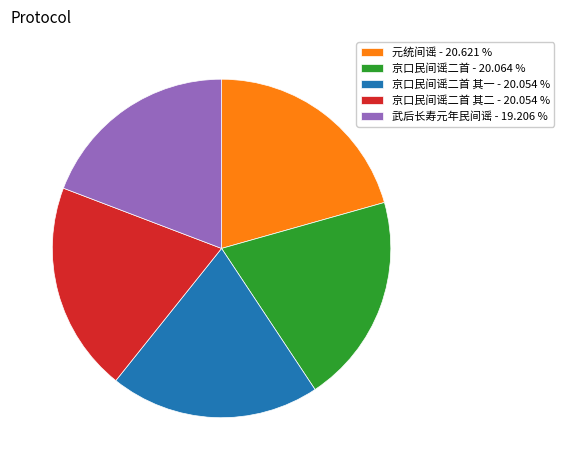

Do 元统间谣 - 20.621 % and 京口民间谣二首 其一 - 20.054 % together represent more than half of the pie?

No